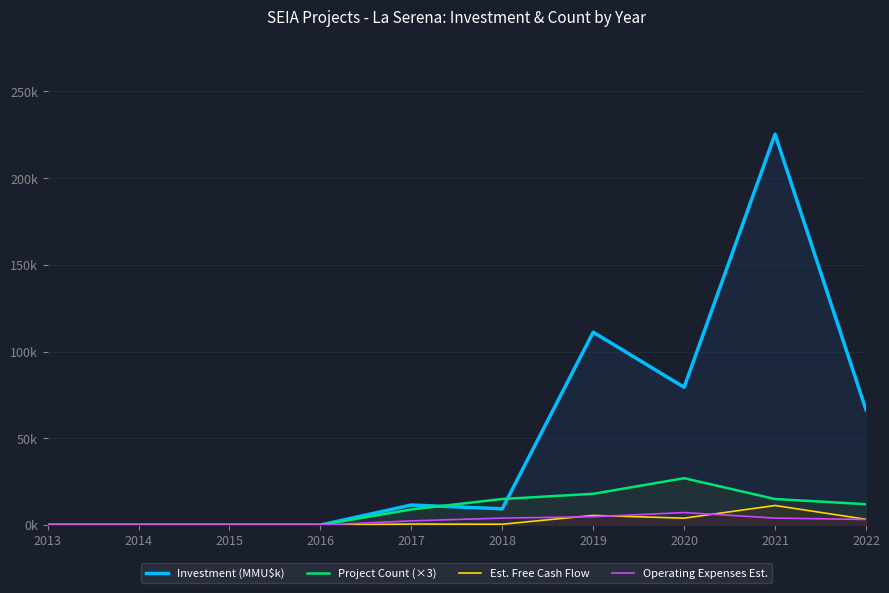

What is the sum of all Est. Free Cash Flow values?

25.2